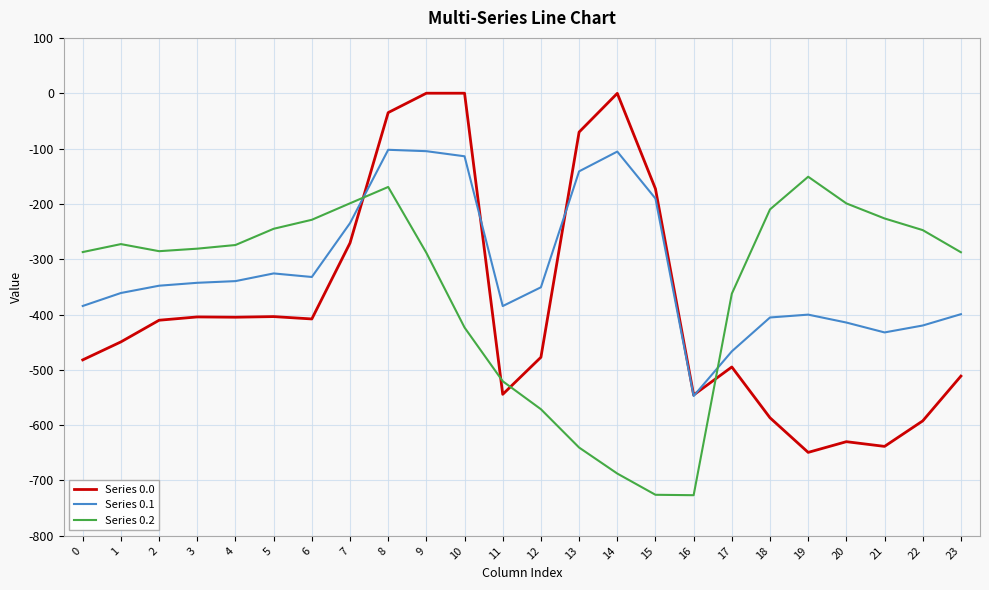

What is the difference between the highest and lowest values at 1?

176.7